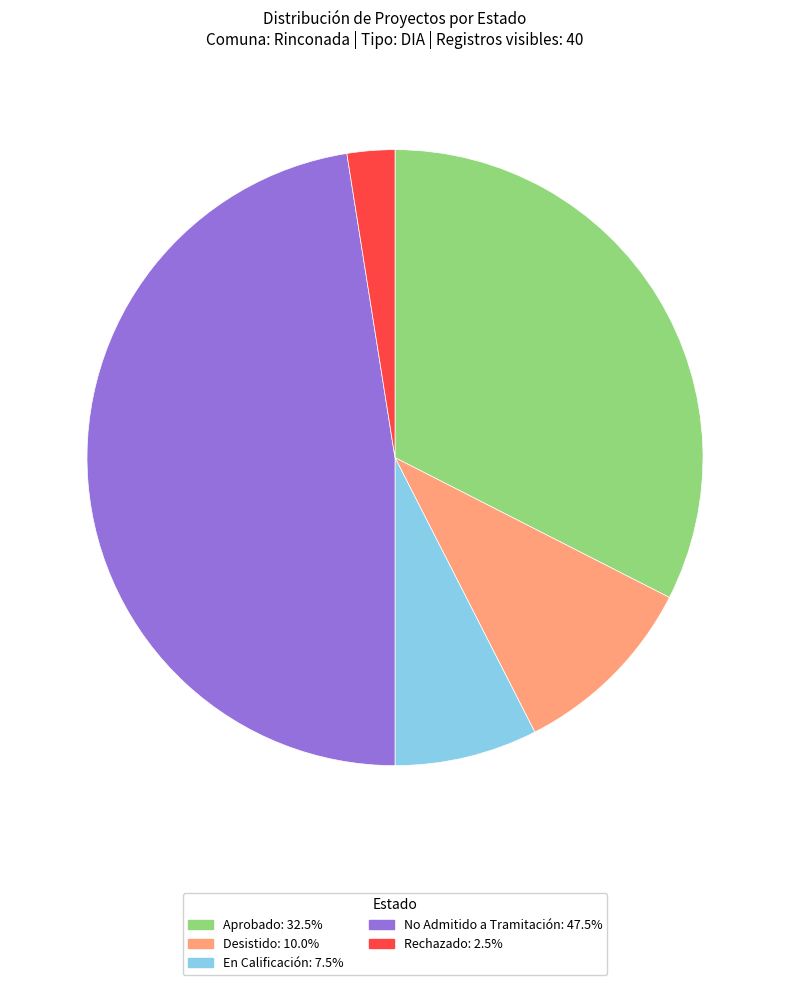

Is the sum of Desistido and No Admitido a Tramitación greater than half?

Yes